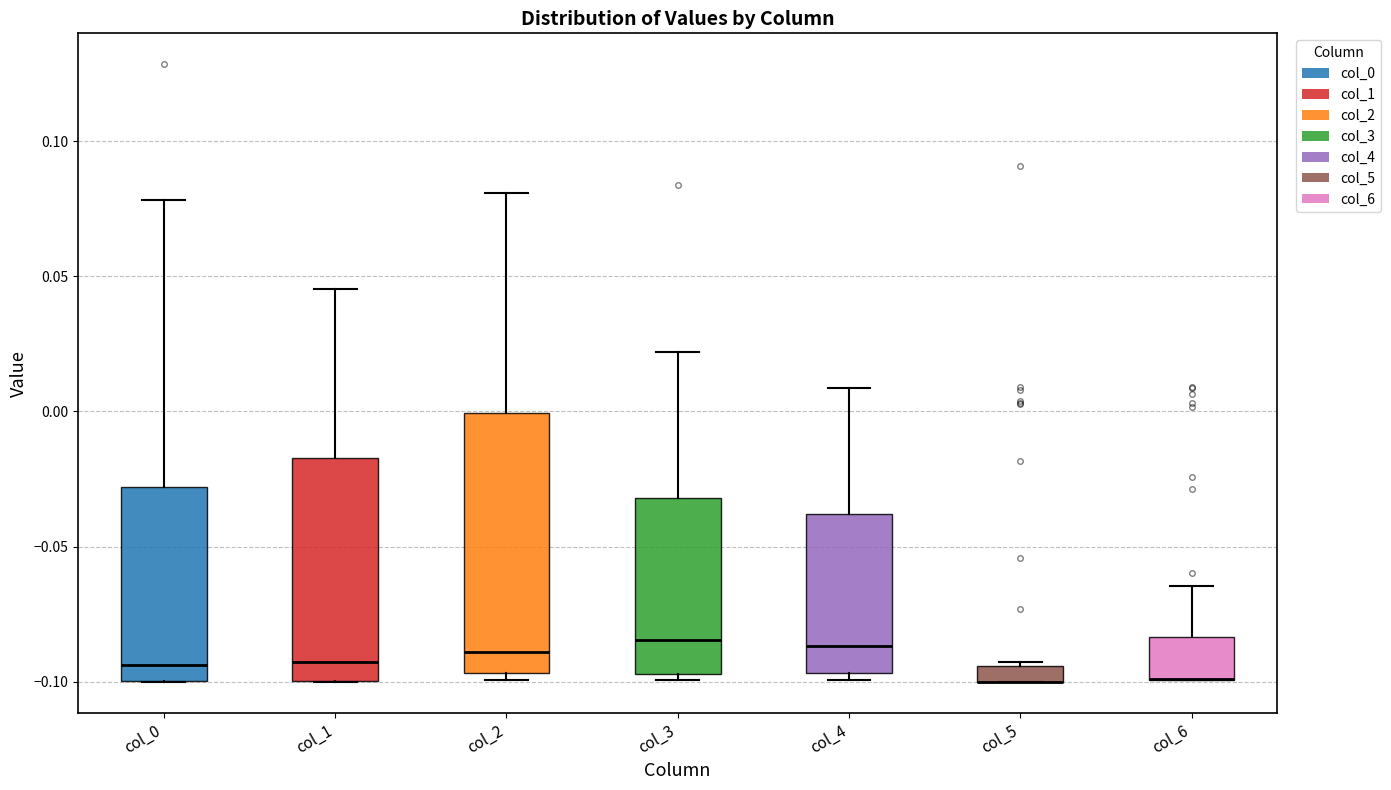

Which box is the tallest, from its lower edge to its upper edge?

col_2